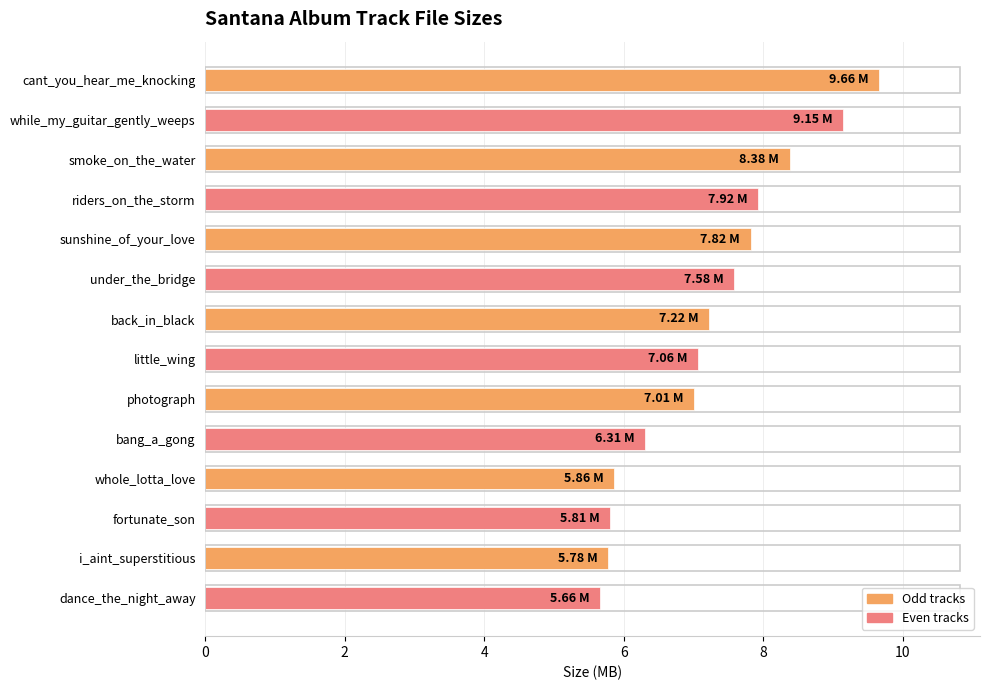

What is the label of the 12th bar from the bottom?

smoke_on_the_water